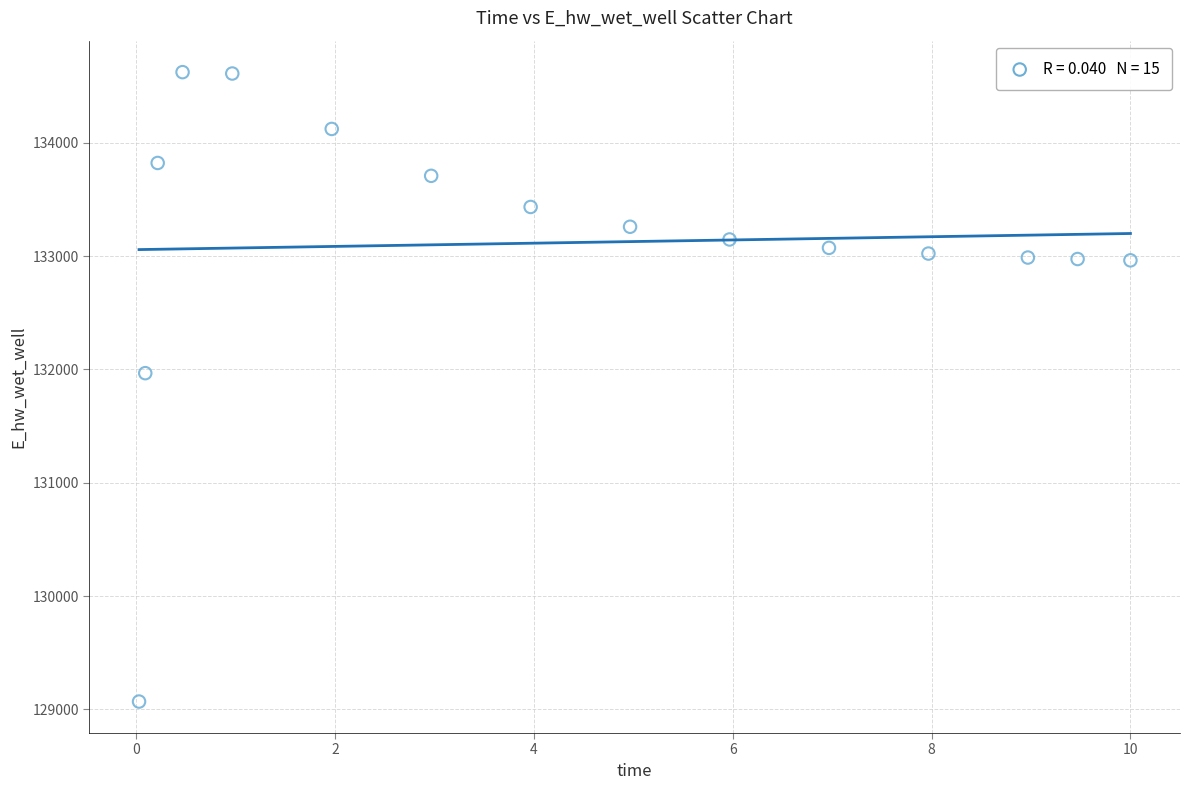

What Y value in the scatter plot is closest to 131846?

131966.9